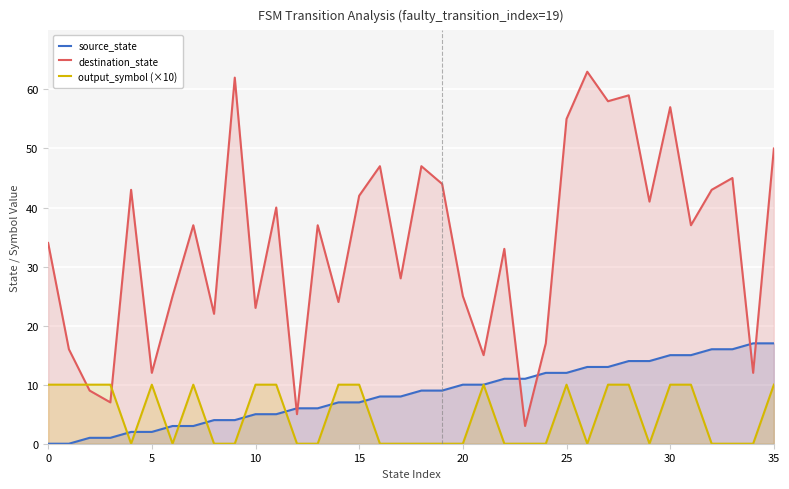

Does the chart display data point markers on the line(s)?

No